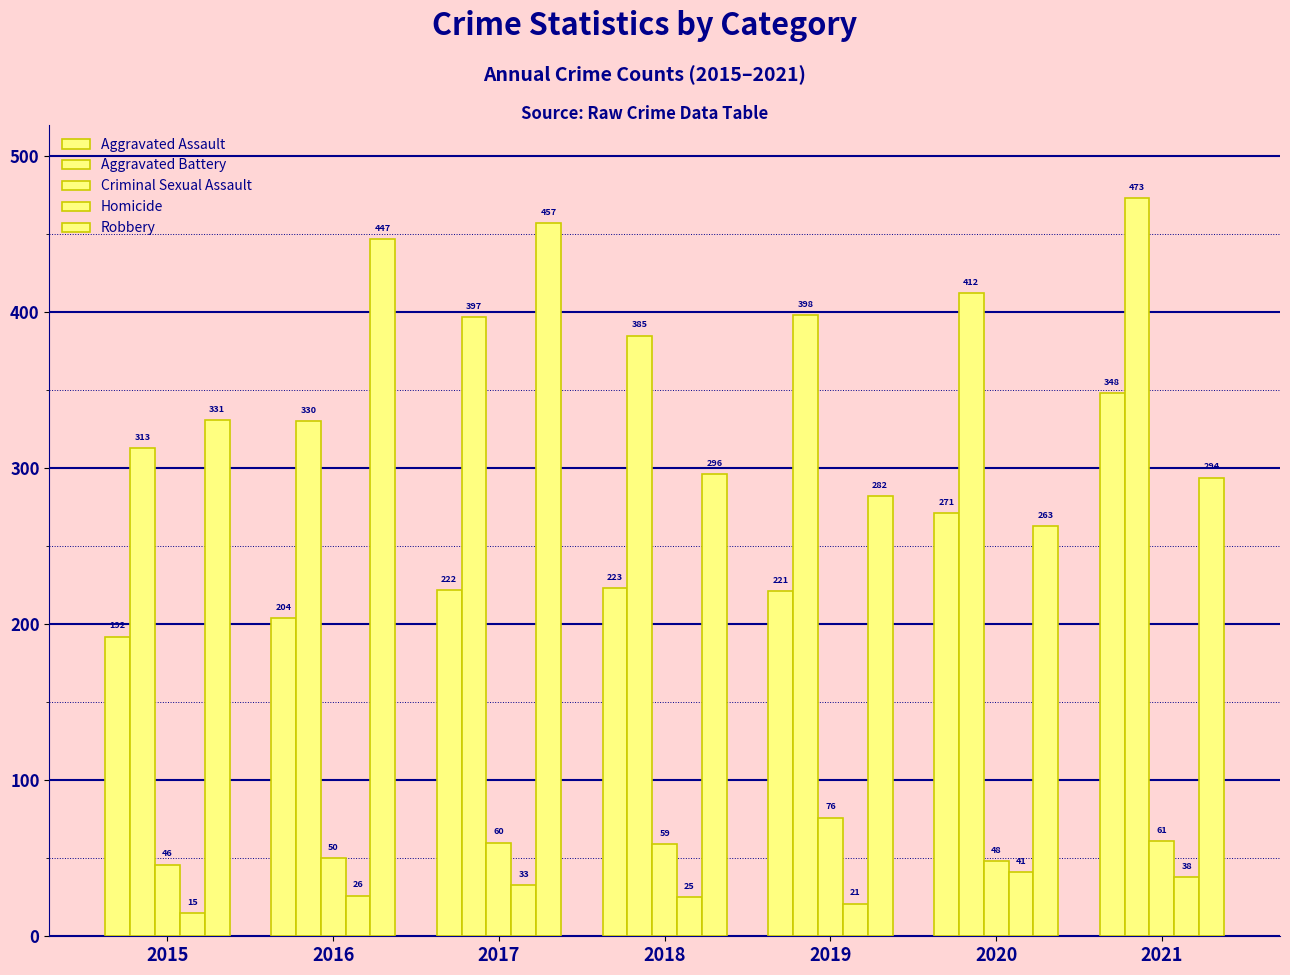

What is the average value of the Aggravated Assault series?

240